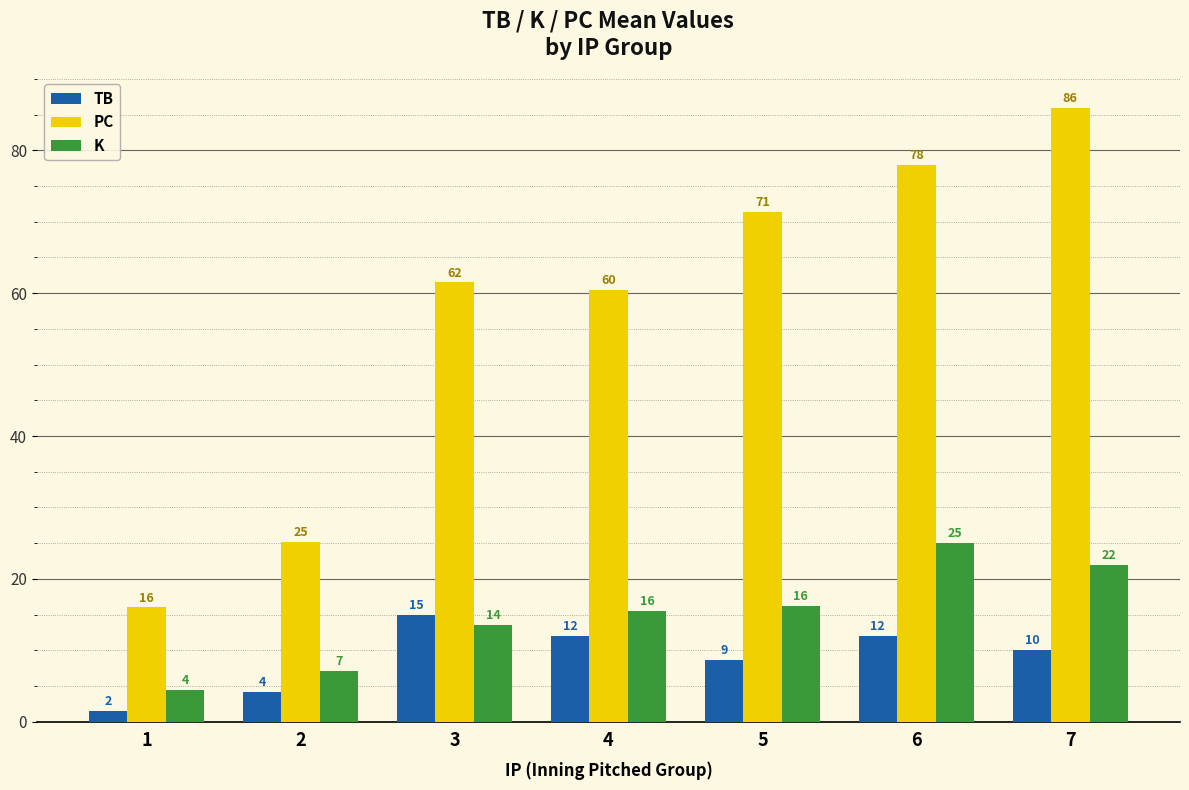

At how many categories does at least one series exceed 44?

5